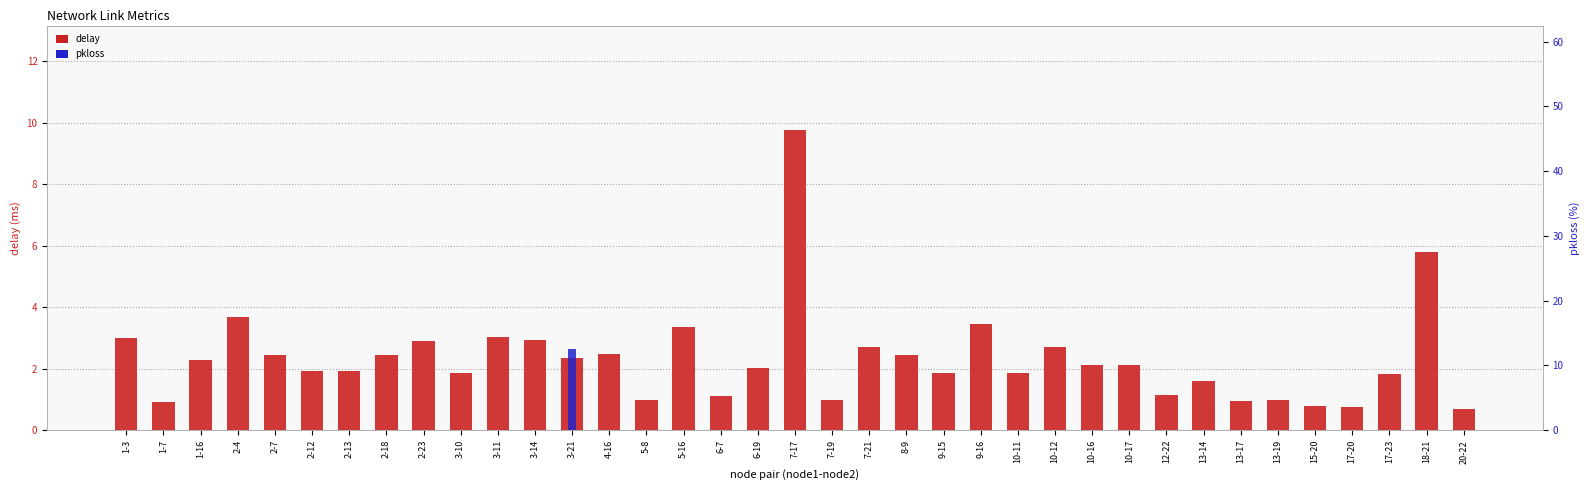

True or false: delay has a value of 2.5 at 4-16.

True